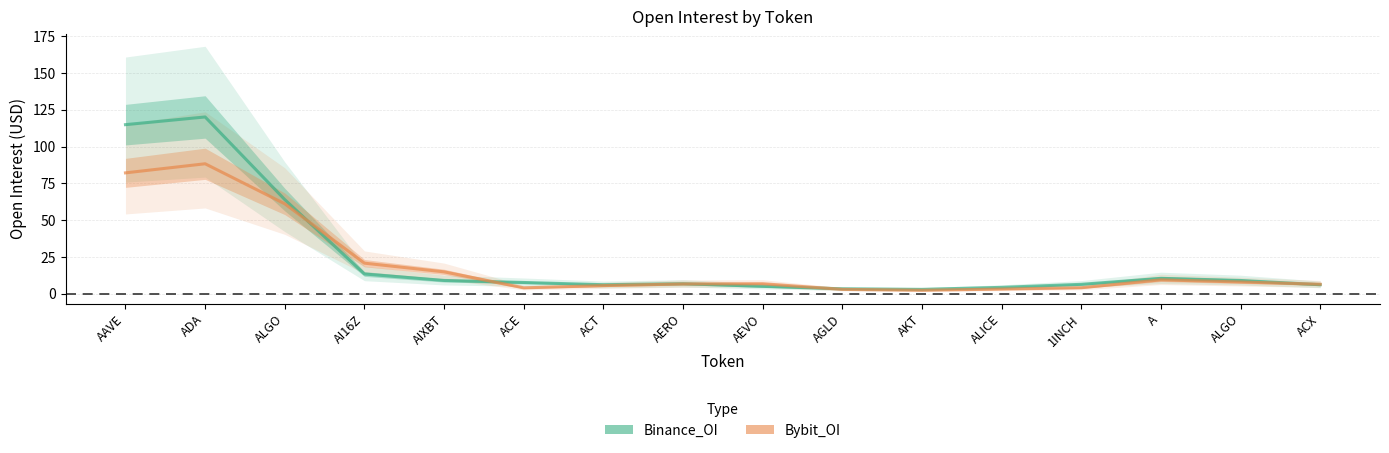

List the series in order of their peak value, highest first.

Binance_OI, Bybit_OI